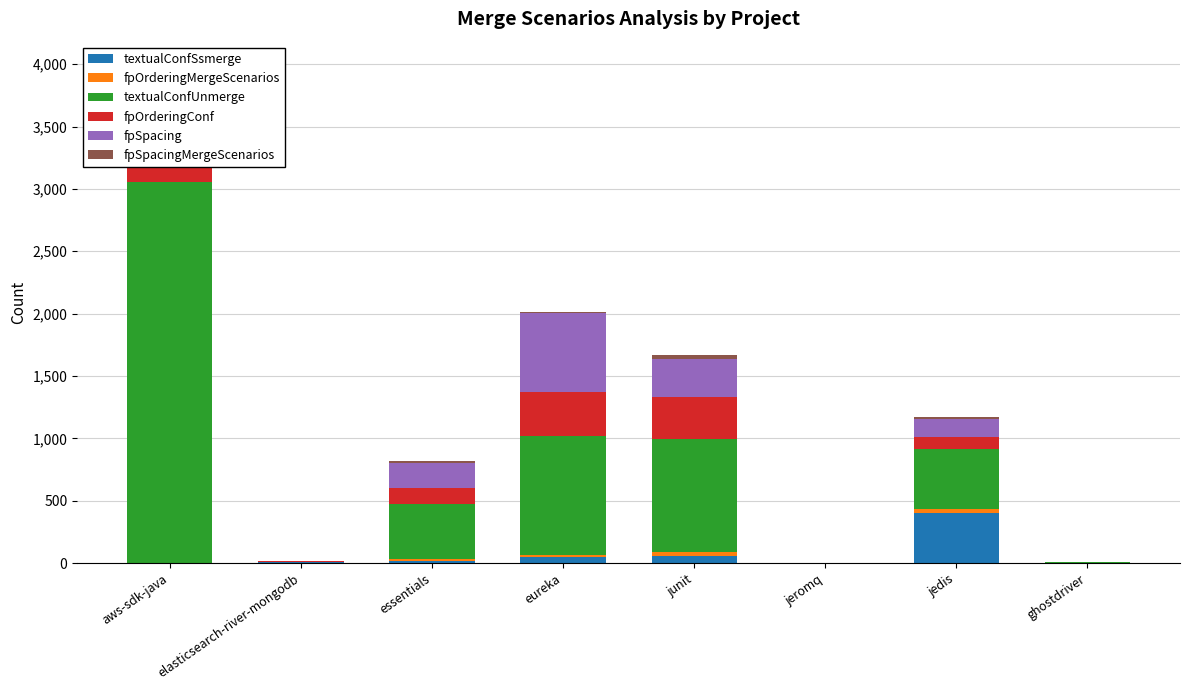

What position from the left is essentials?

3